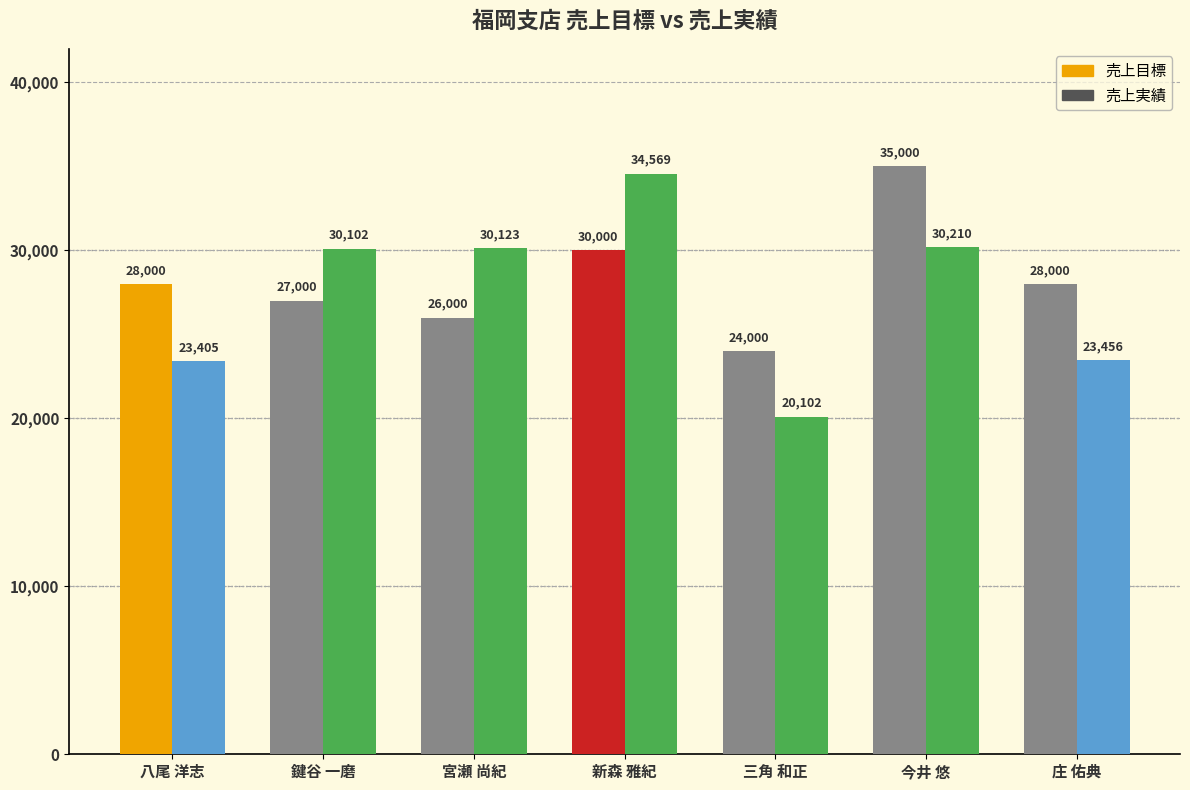

Rank the series by their average value, from lowest to highest.

売上実績, 売上目標